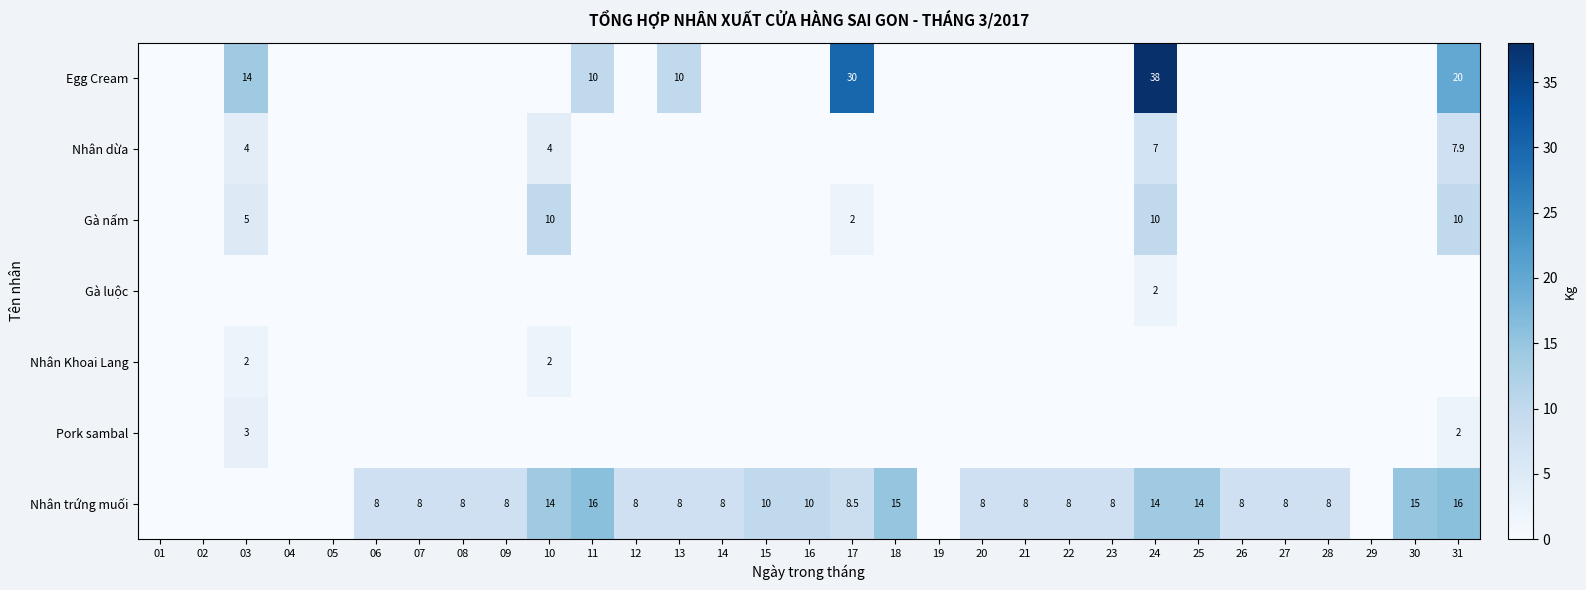

What is the total value across all series at 03?

28.0